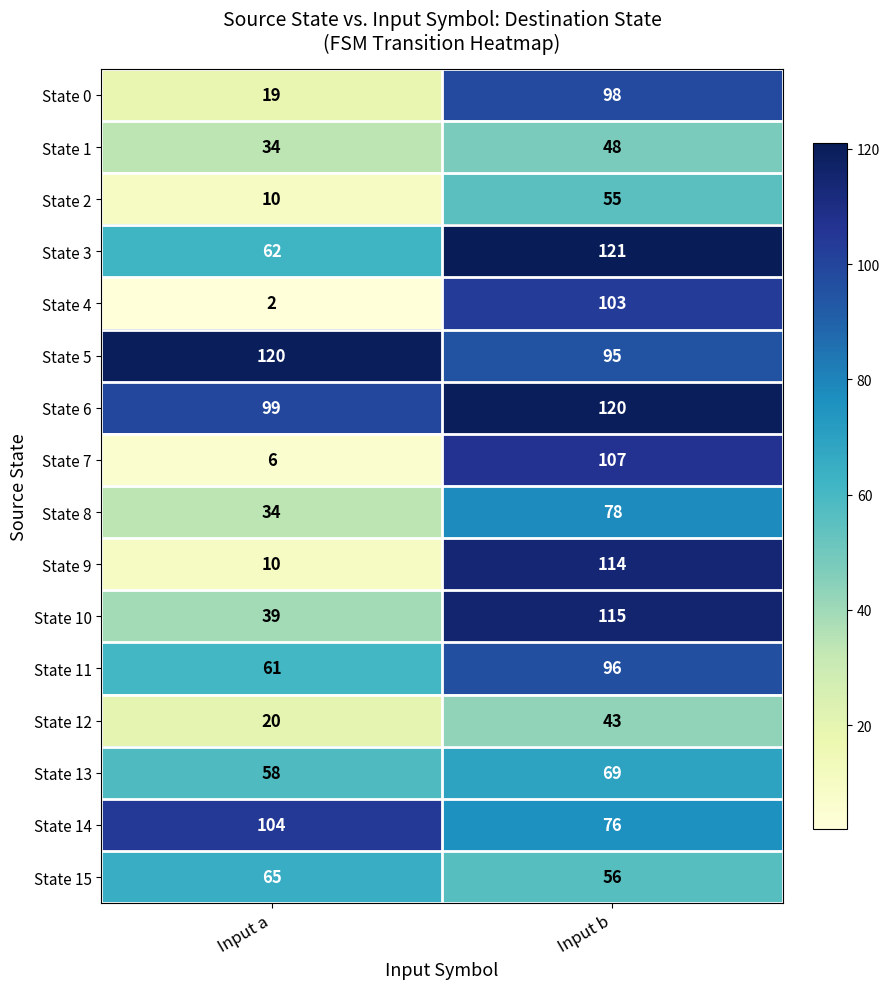

At Input b, list the series in order from largest to smallest.

State 3, State 6, State 10, State 9, State 7, State 4, State 0, State 11, State 5, State 8, State 14, State 13, State 15, State 2, State 1, State 12